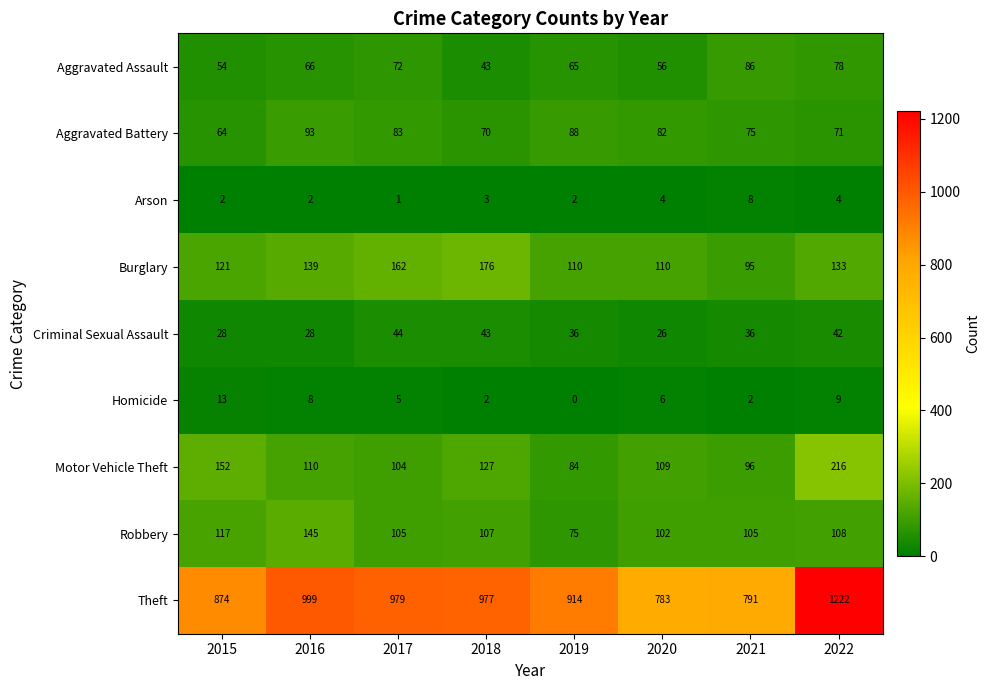

At how many categories does at least one series exceed 46?

8